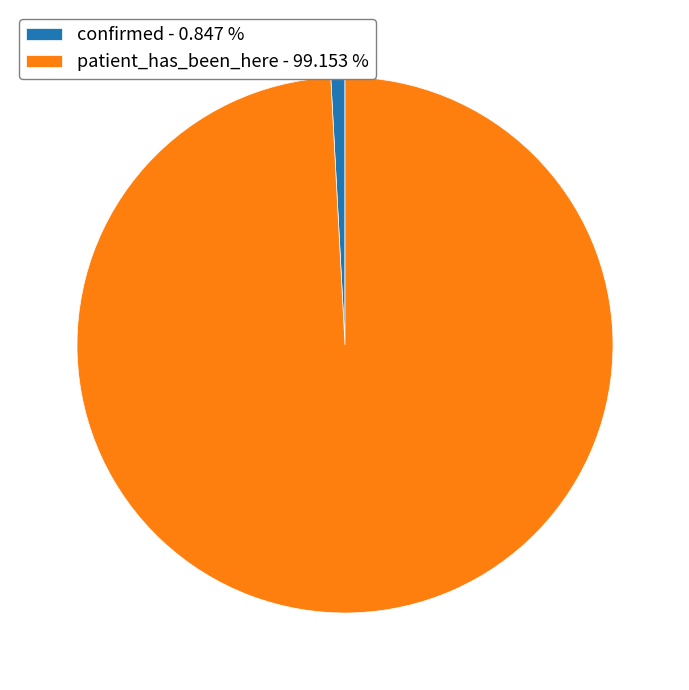

Combined, do patient_has_been_here - 99.153 % and confirmed - 0.847 % account for over 50%?

Yes